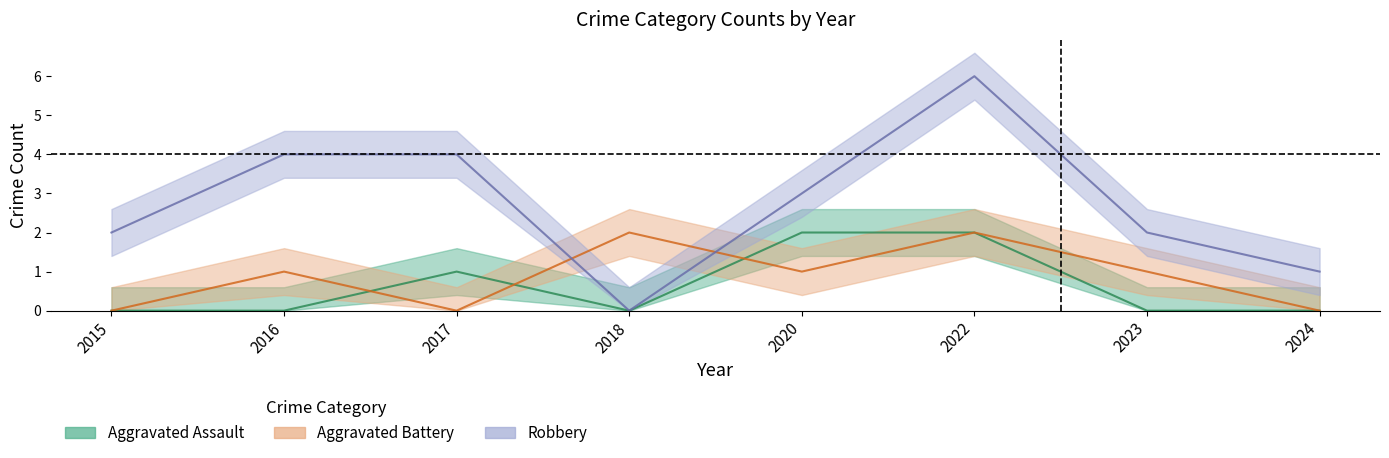

Reading right to left, list all the values displayed in this chart.

Aggravated Assault: 0	0	2	2	0	1	0	0
Aggravated Battery: 0	1	2	1	2	0	1	0
Robbery: 1	2	6	3	0	4	4	2